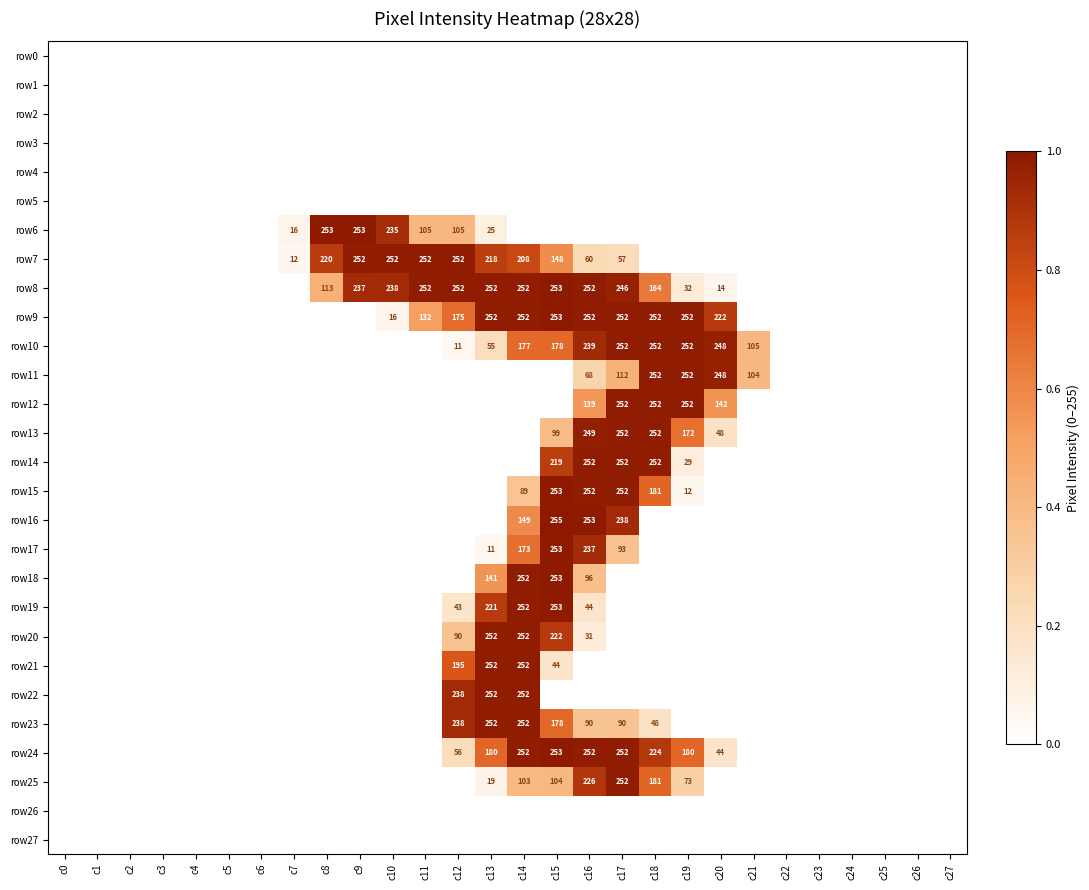

Between c11 and c27, which is larger?

c11